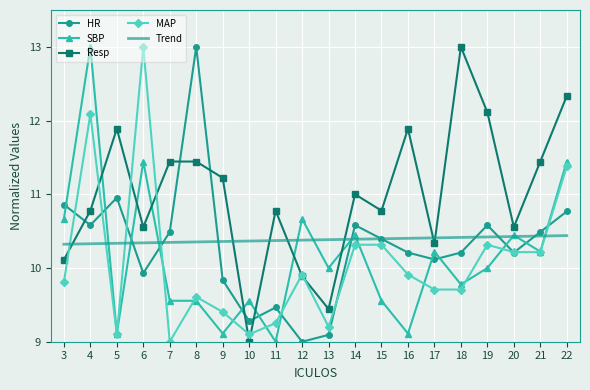

Count the number of categories in the chart.

20